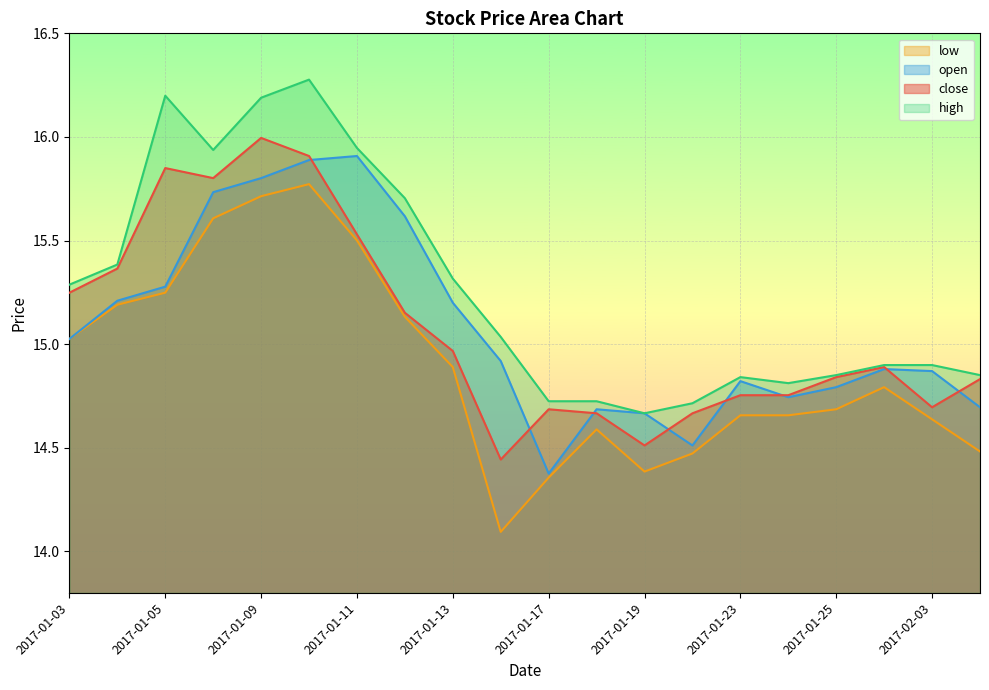

Which has a higher value, 2017-01-26 or 2017-02-03?

2017-01-26